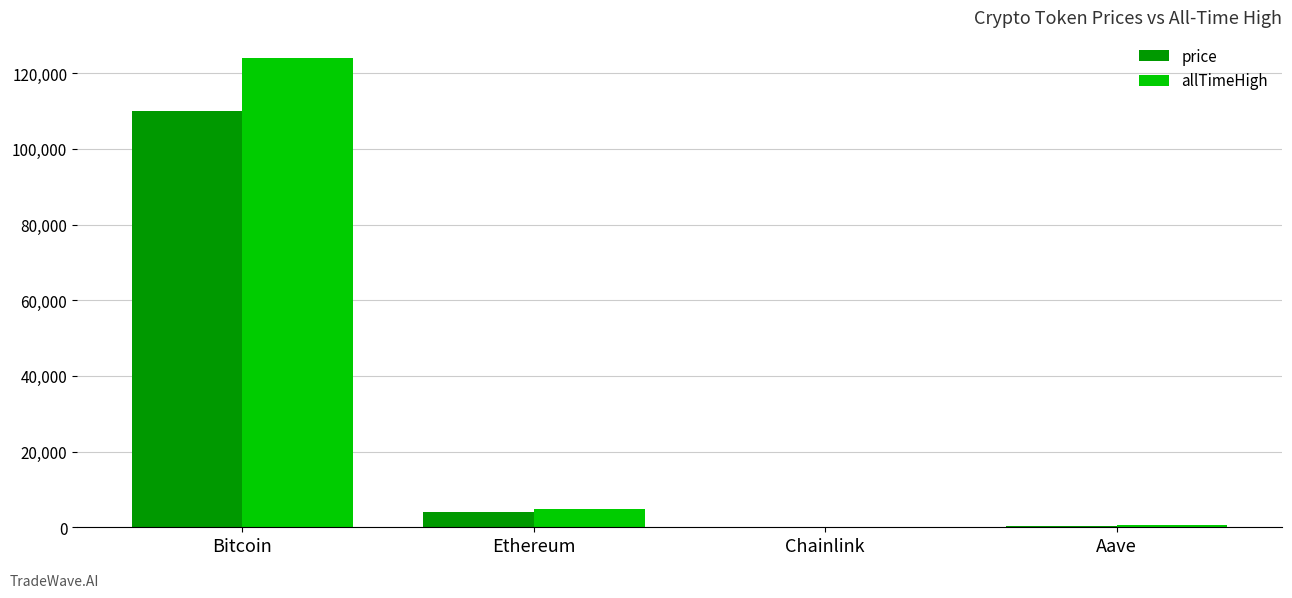

Is it true that price equals 265.7 at Aave?

True